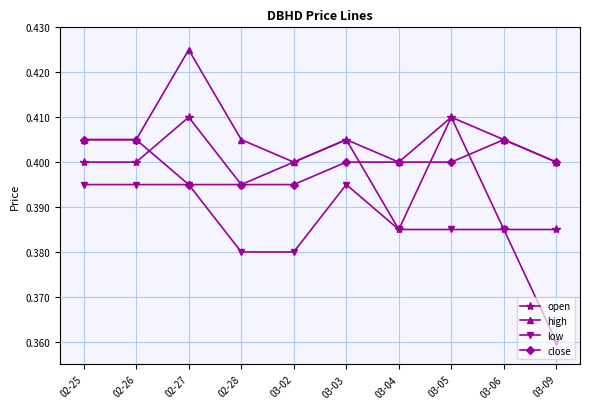

How many lines are shown in the chart?

4